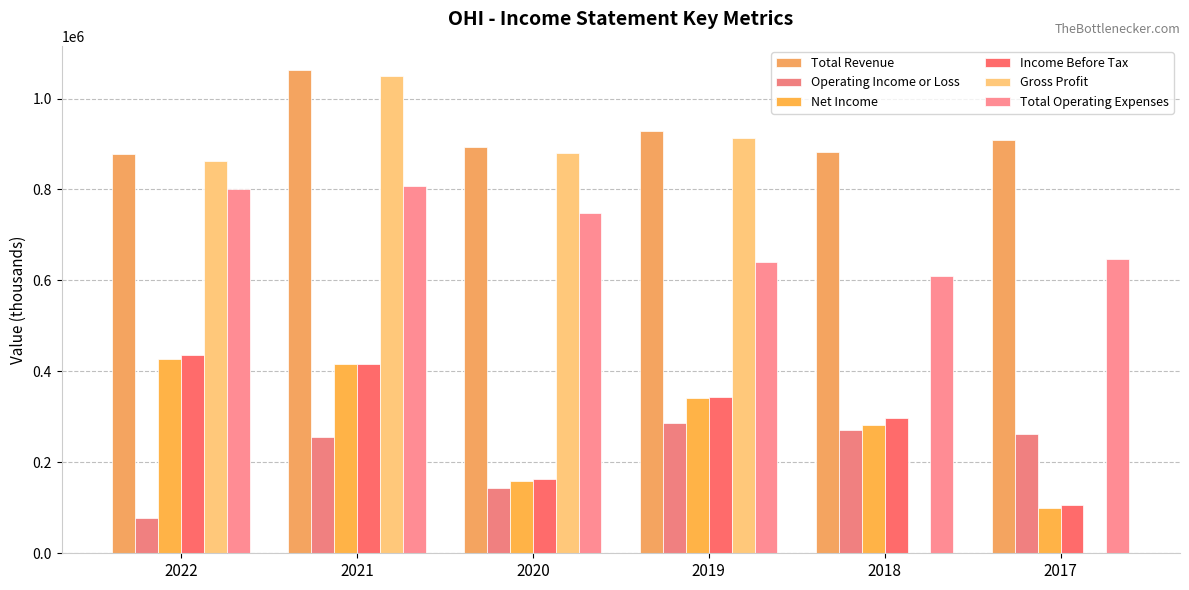

Which series changed the most between 2021 and 2018?

Gross Profit